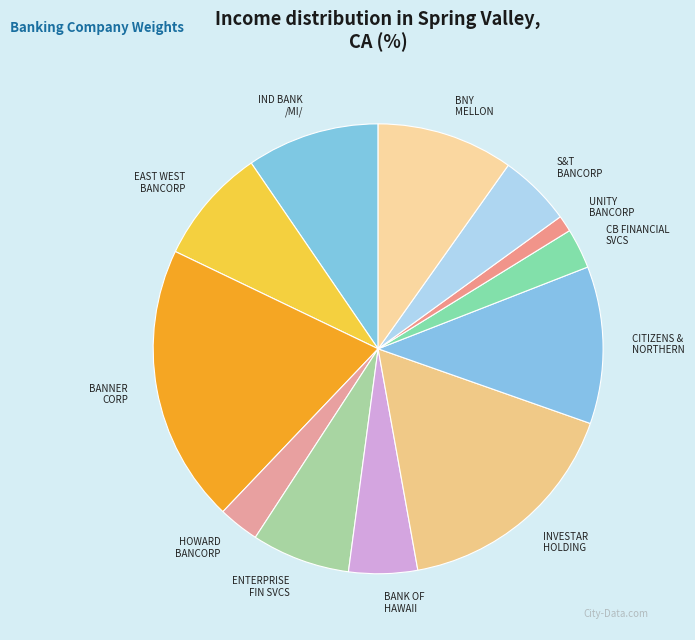

How many segments does this pie chart have?

12